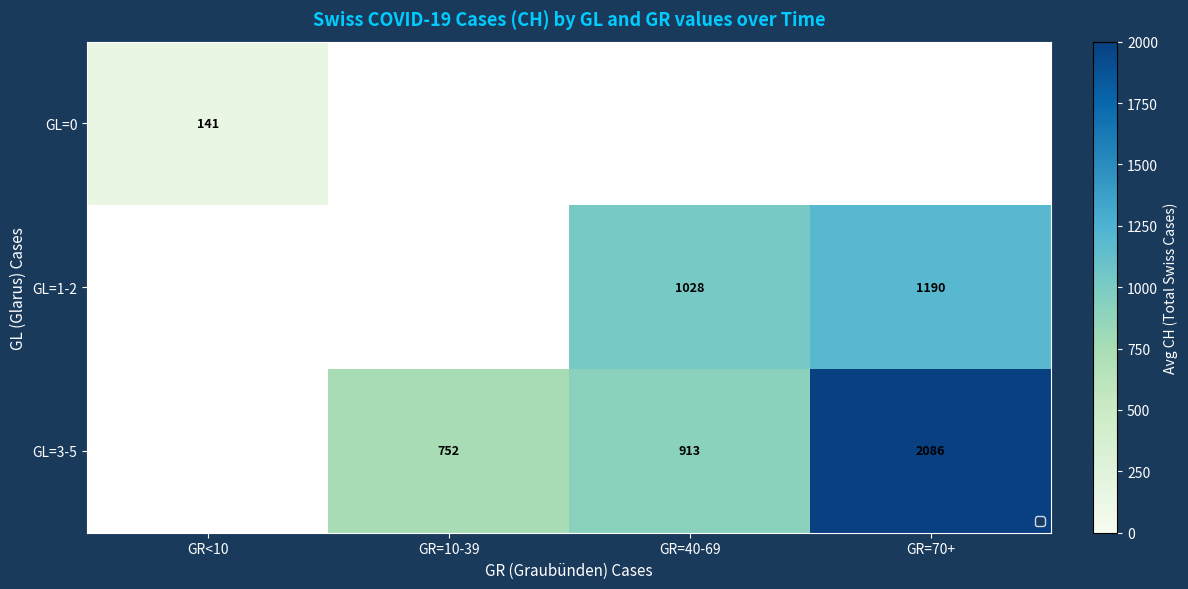

Is the value of GL=0 at GR<10 greater than the value of GL=3-5 at GR=70+?

No